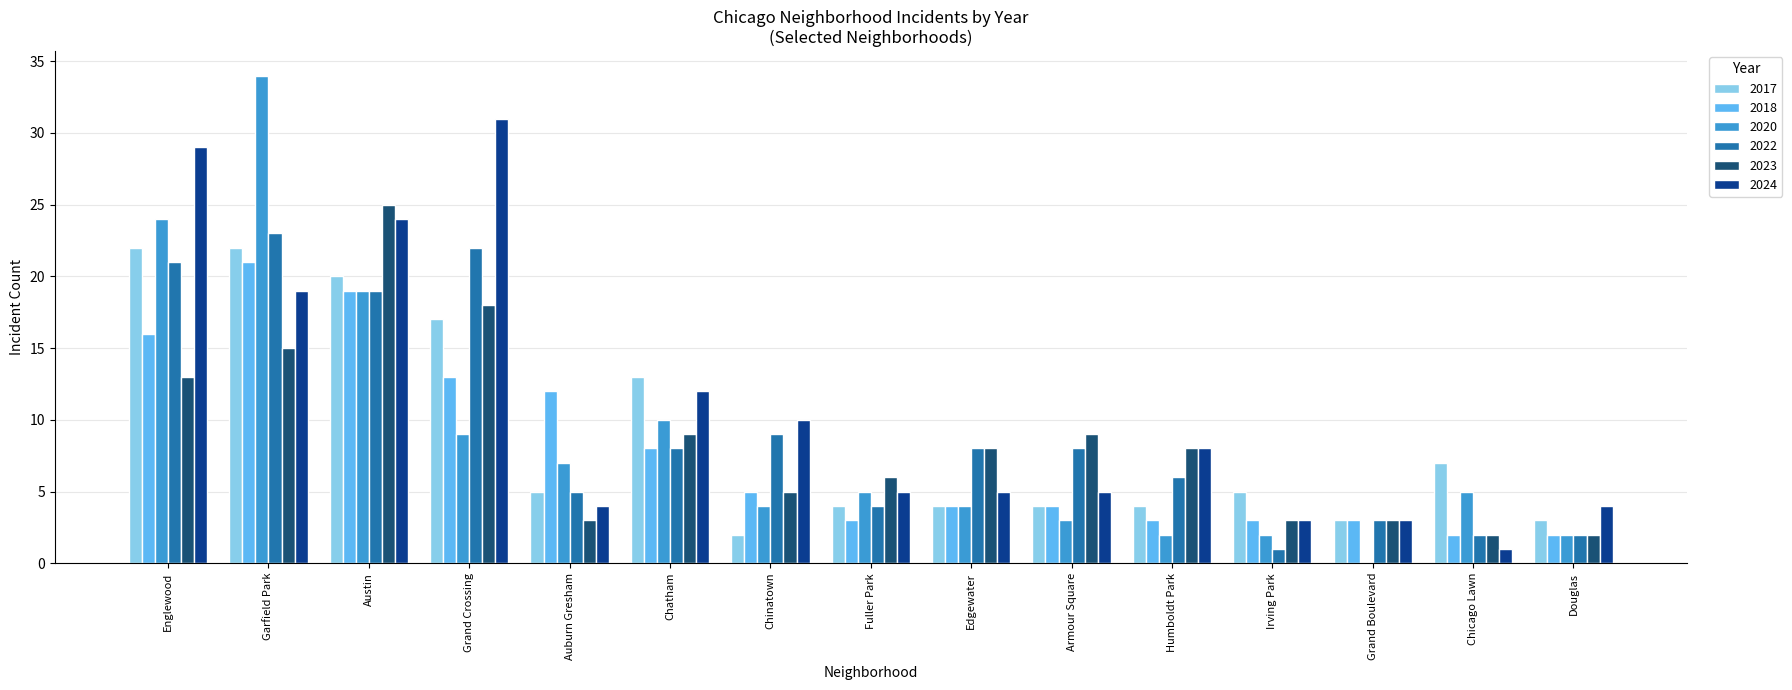

Reading left to right, extract all data points from this chart.

2017: Englewood=22	Garfield Park=22	Austin=20	Grand Crossing=17	Auburn Gresham=5	Chatham=13	Chinatown=2	Fuller Park=4	Edgewater=4	Armour Square=4	Humboldt Park=4	Irving Park=5	Grand Boulevard=3	Chicago Lawn=7	Douglas=3
2022: Englewood=21	Garfield Park=23	Austin=19	Grand Crossing=22	Auburn Gresham=5	Chatham=8	Chinatown=9	Fuller Park=4	Edgewater=8	Armour Square=8	Humboldt Park=6	Irving Park=1	Grand Boulevard=3	Chicago Lawn=2	Douglas=2
2023: Englewood=13	Garfield Park=15	Austin=25	Grand Crossing=18	Auburn Gresham=3	Chatham=9	Chinatown=5	Fuller Park=6	Edgewater=8	Armour Square=9	Humboldt Park=8	Irving Park=3	Grand Boulevard=3	Chicago Lawn=2	Douglas=2
2018: Englewood=16	Garfield Park=21	Austin=19	Grand Crossing=13	Auburn Gresham=12	Chatham=8	Chinatown=5	Fuller Park=3	Edgewater=4	Armour Square=4	Humboldt Park=3	Irving Park=3	Grand Boulevard=3	Chicago Lawn=2	Douglas=2
2024: Englewood=29	Garfield Park=19	Austin=24	Grand Crossing=31	Auburn Gresham=4	Chatham=12	Chinatown=10	Fuller Park=5	Edgewater=5	Armour Square=5	Humboldt Park=8	Irving Park=3	Grand Boulevard=3	Chicago Lawn=1	Douglas=4
2020: Englewood=24	Garfield Park=34	Austin=19	Grand Crossing=9	Auburn Gresham=7	Chatham=10	Chinatown=4	Fuller Park=5	Edgewater=4	Armour Square=3	Humboldt Park=2	Irving Park=2	Grand Boulevard=0	Chicago Lawn=5	Douglas=2